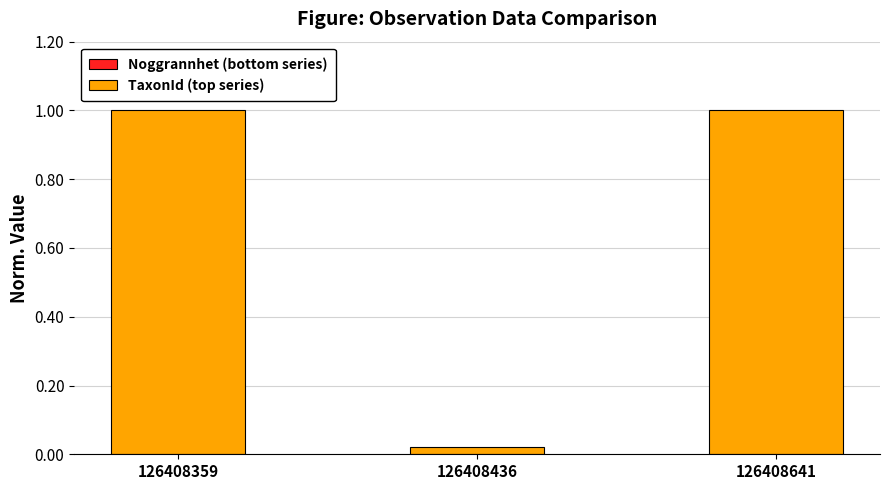

At how many categories does at least one series exceed 0?

3